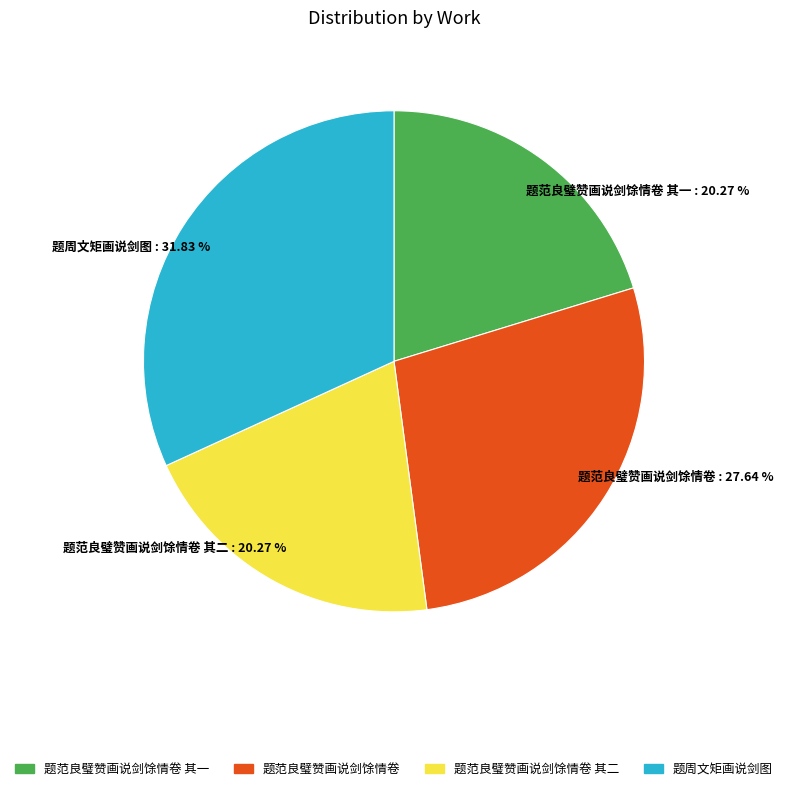

To the nearest percent, what is the average slice percentage?

25%